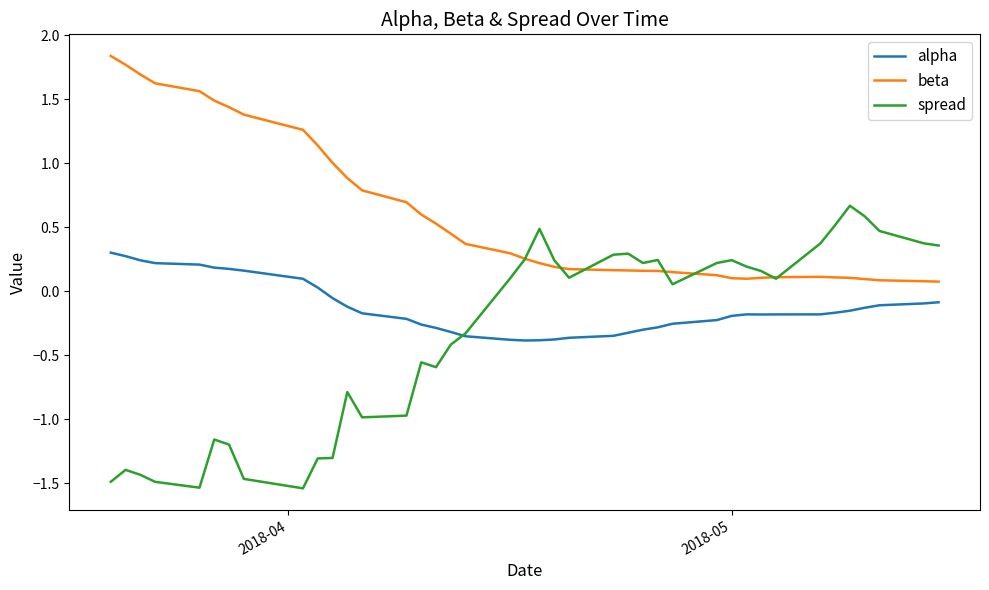

Which series has the largest range (max minus min)?

spread